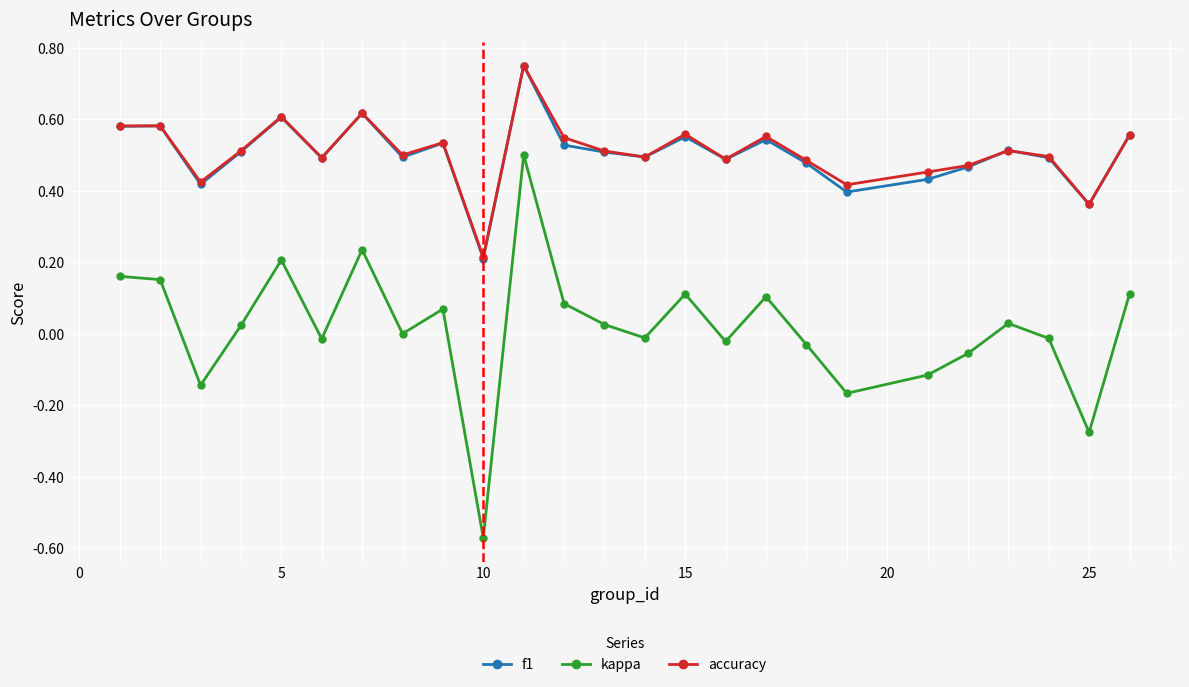

True or false: accuracy has more than 2 interior local peaks.

True